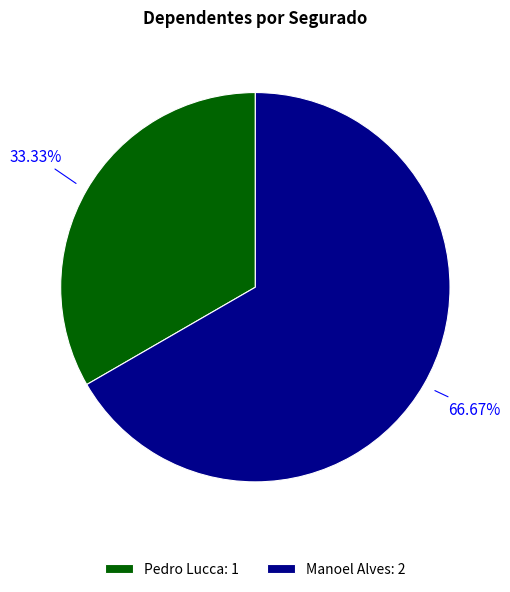

To the nearest percent, what portion does Manoel Alves represent?

67%